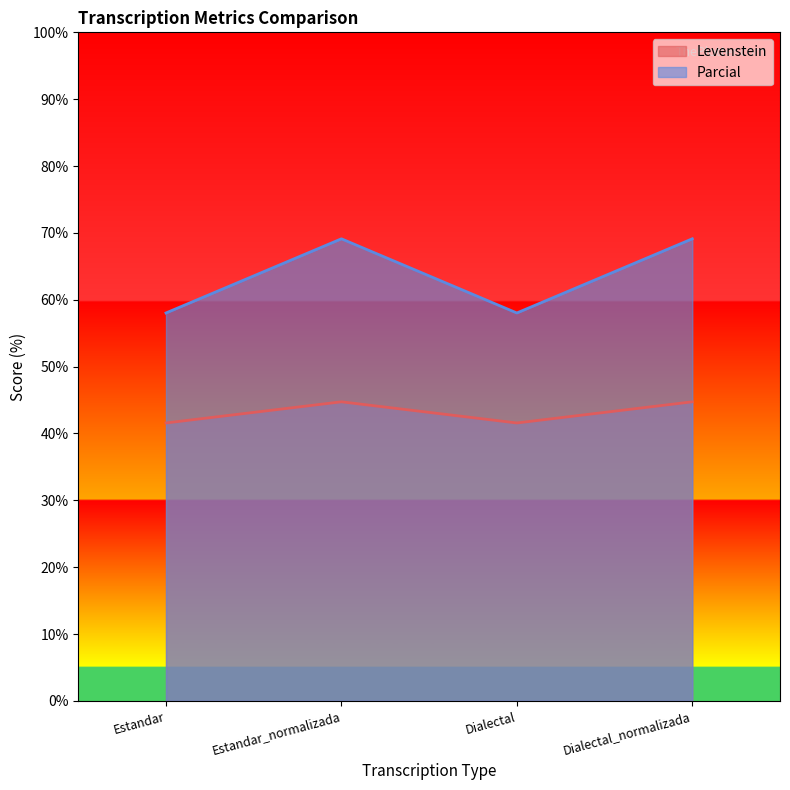

True or false: Levenstein has a value of 44.7 at Dialectal_normalizada.

True